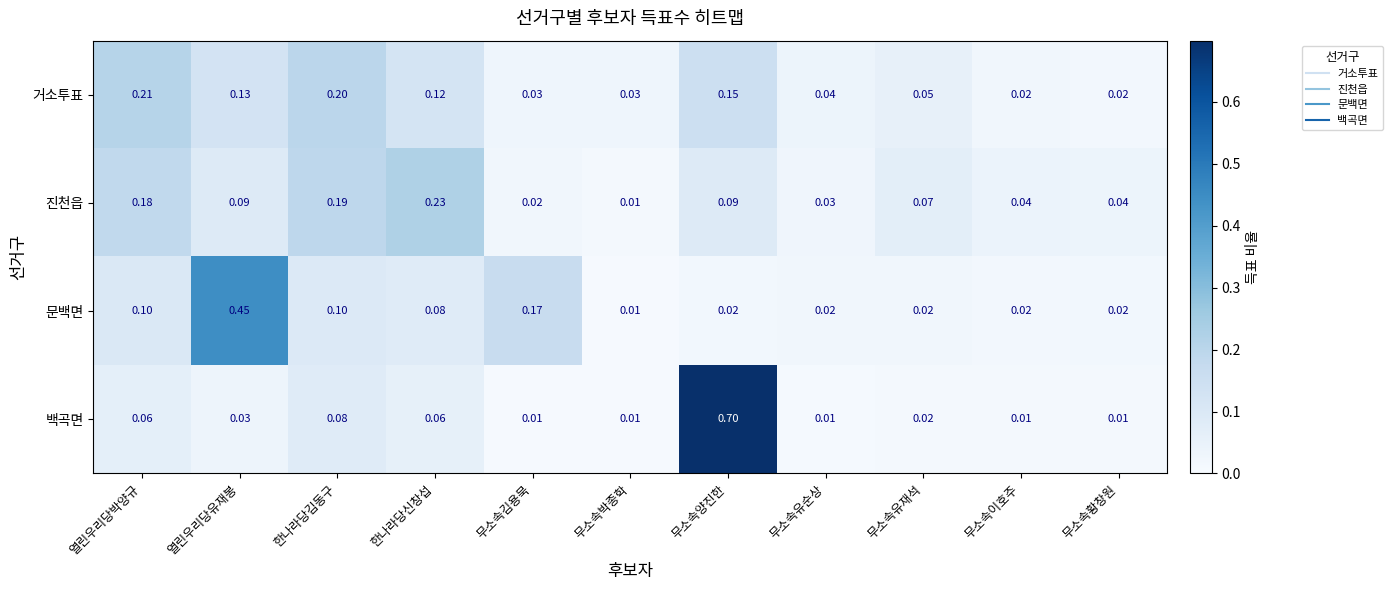

At which category is the sum across all series the highest?

무소속양진한